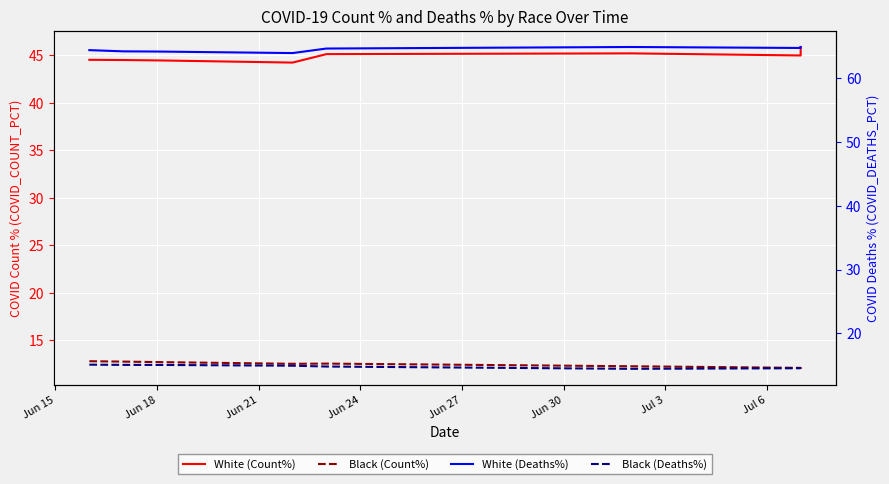

In Black (Deaths%), how many points are lower than both neighbors (excluding endpoints)?

1